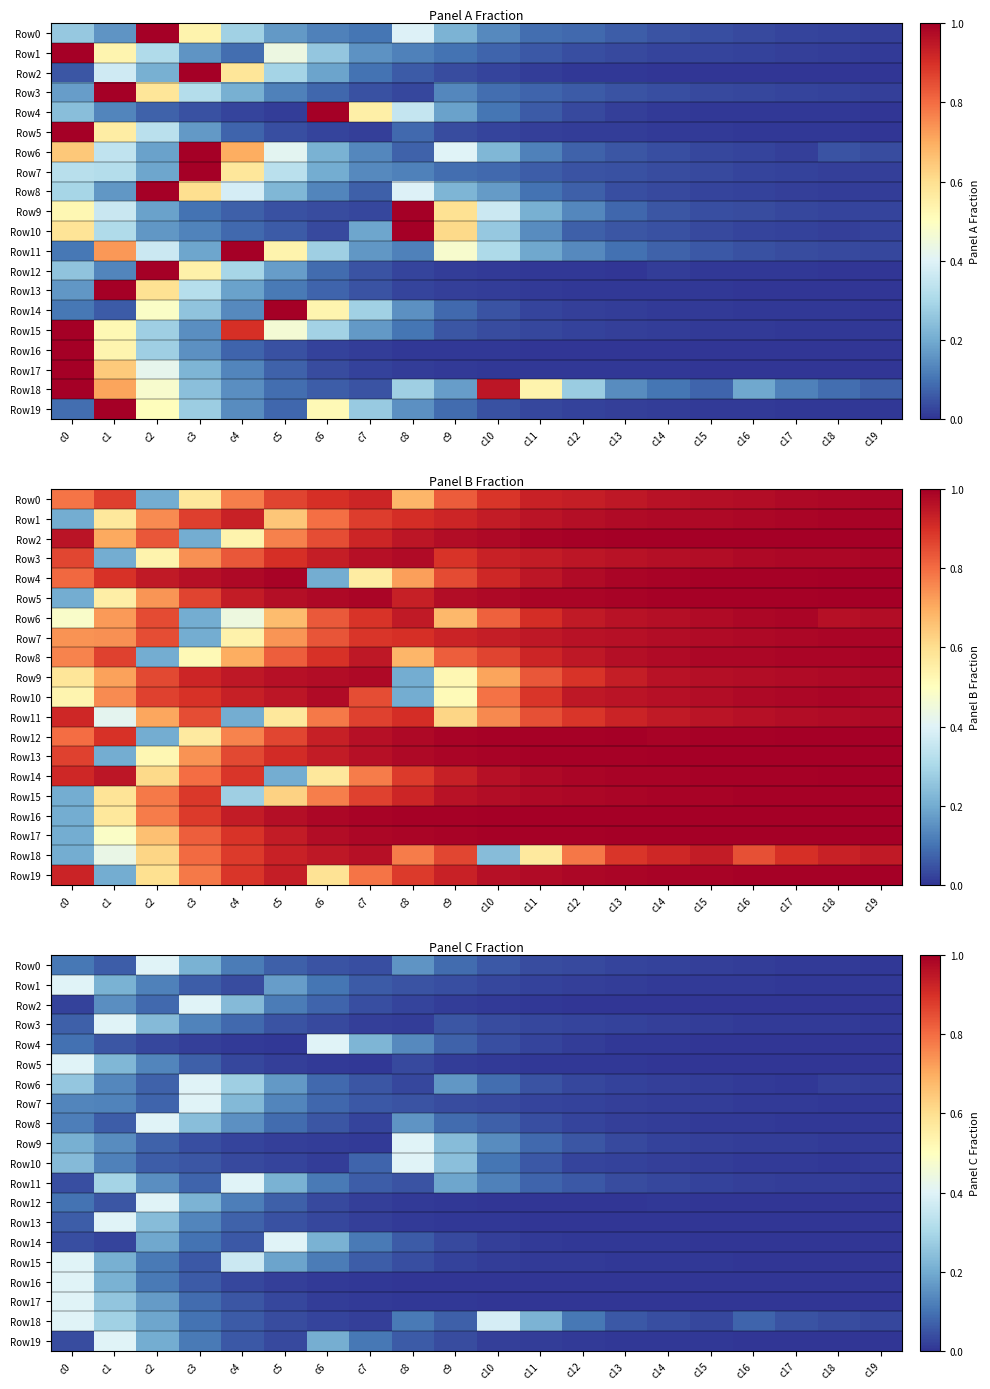

Between c8 and c13, which series saw the biggest shift?

Row10